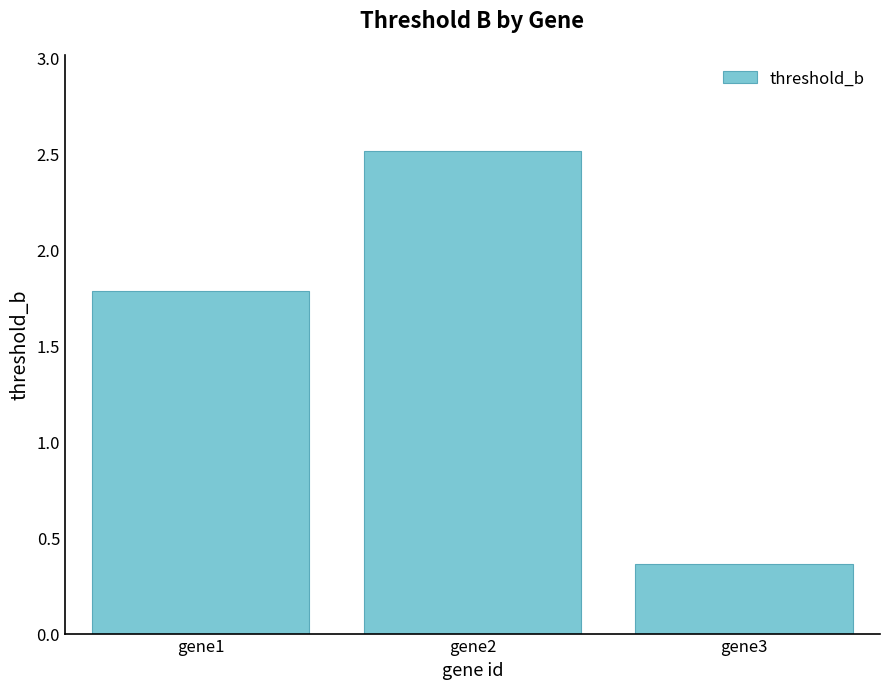

Rank the categories by value from lowest to highest.

gene3, gene1, gene2